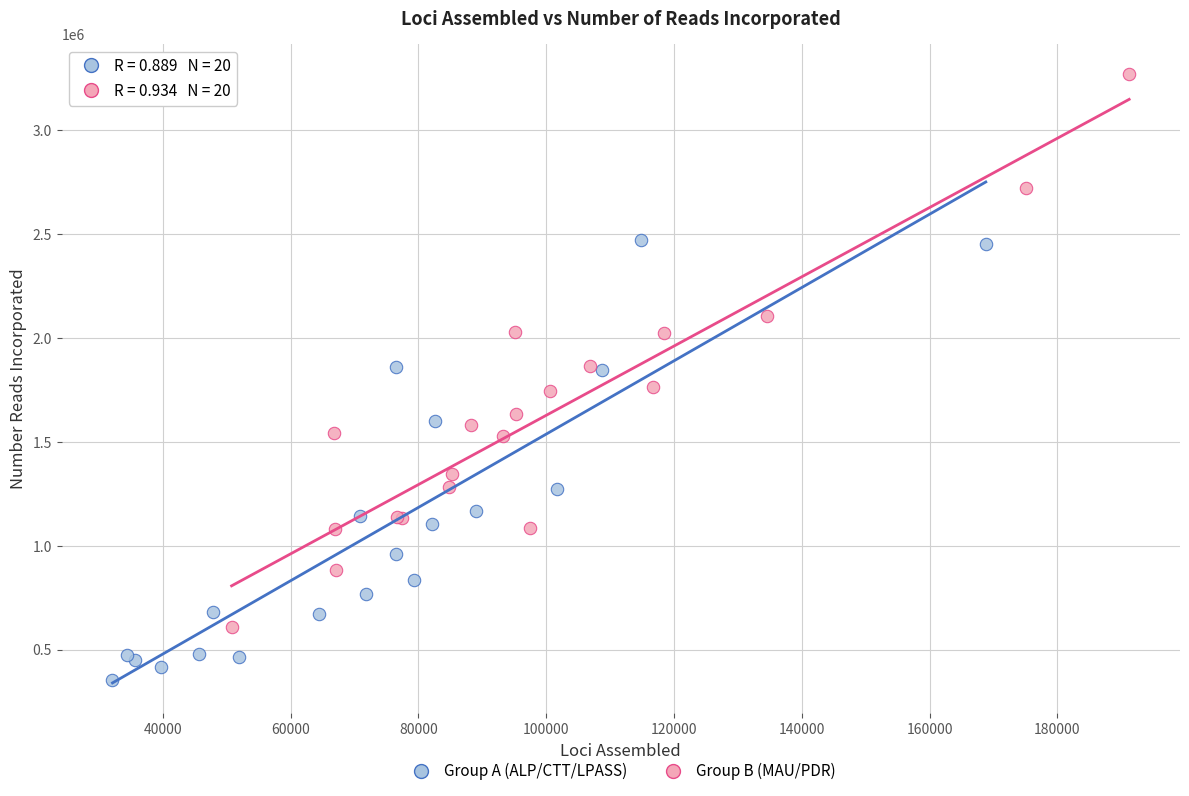

Which series reaches the minimum Y coordinate?

Group A (ALP/CTT/LPASS)